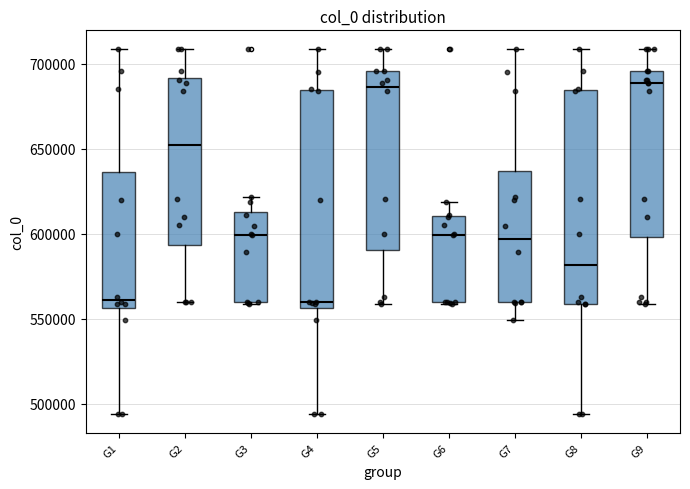

Reading left to right, transcribe this box plot: for each box, give where its median line is, the range the box spans, and where its two whiskers end, as read against the y-axis. The values are not printed on the chart, so give them approximately, as read against the axis.

G1: median 560000, box 555000 to 635000, whiskers 495000 to 710000
G2: median 655000, box 595000 to 690000, whiskers 560000 to 710000
G3: median 600000, box 560000 to 615000, whiskers 560000 to 620000
G4: median 560000, box 555000 to 685000, whiskers 495000 to 710000
G5: median 685000, box 590000 to 695000, whiskers 560000 to 710000
G6: median 600000, box 560000 to 610000, whiskers 560000 to 620000
G7: median 595000, box 560000 to 635000, whiskers 550000 to 710000
G8: median 580000, box 560000 to 685000, whiskers 495000 to 710000
G9: median 690000, box 600000 to 695000, whiskers 560000 to 710000